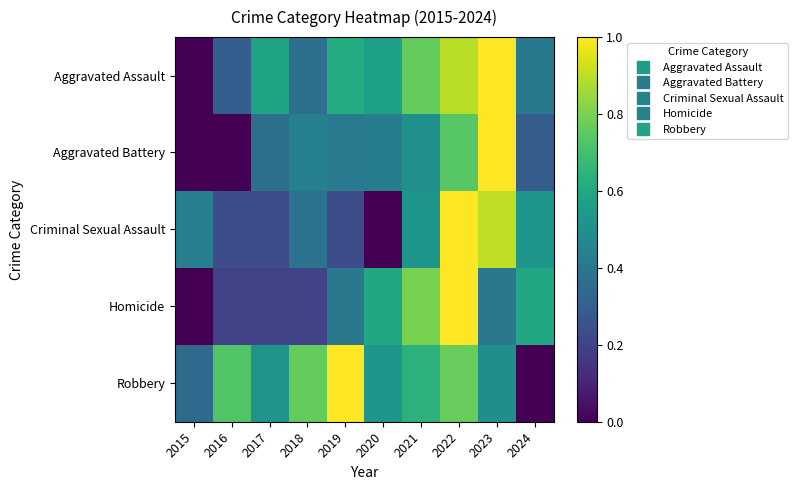

Reading left to right, list all the values displayed in this chart.

Aggravated Assault: 2015=0.0	2016=0.3	2017=0.6	2018=0.4	2019=0.6	2020=0.6	2021=0.8	2022=0.9	2023=1.0	2024=0.4
Aggravated Battery: 2015=0.0	2016=0.0	2017=0.4	2018=0.4	2019=0.4	2020=0.4	2021=0.5	2022=0.7	2023=1.0	2024=0.3
Criminal Sexual Assault: 2015=0.4	2016=0.2	2017=0.2	2018=0.4	2019=0.2	2020=0.0	2021=0.5	2022=1.0	2023=0.9	2024=0.5
Homicide: 2015=0.0	2016=0.2	2017=0.2	2018=0.2	2019=0.4	2020=0.6	2021=0.8	2022=1.0	2023=0.4	2024=0.6
Robbery: 2015=0.3	2016=0.7	2017=0.5	2018=0.8	2019=1.0	2020=0.5	2021=0.6	2022=0.8	2023=0.5	2024=0.0